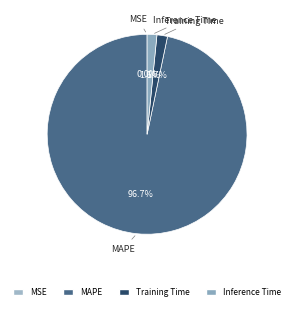

To the nearest percent, what is the average slice percentage?

25%